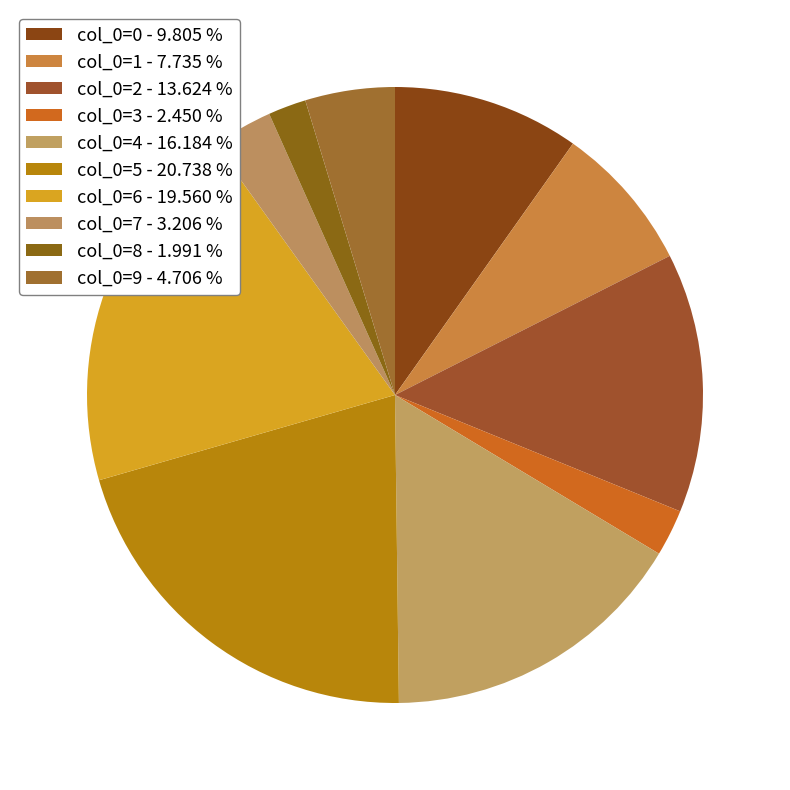

Which has a higher value, col_0=6 or col_0=4?

col_0=6